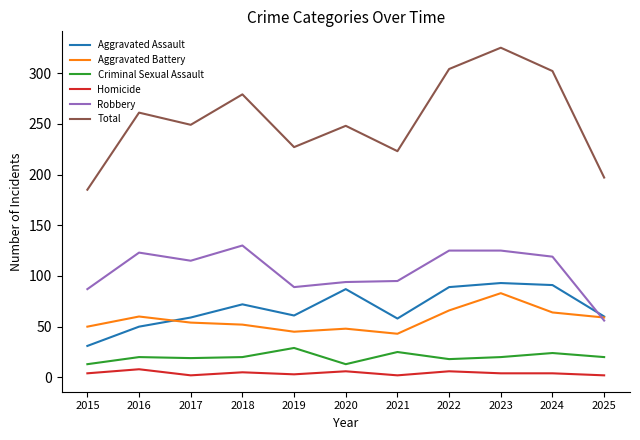

What is the minimum value for Criminal Sexual Assault?

13